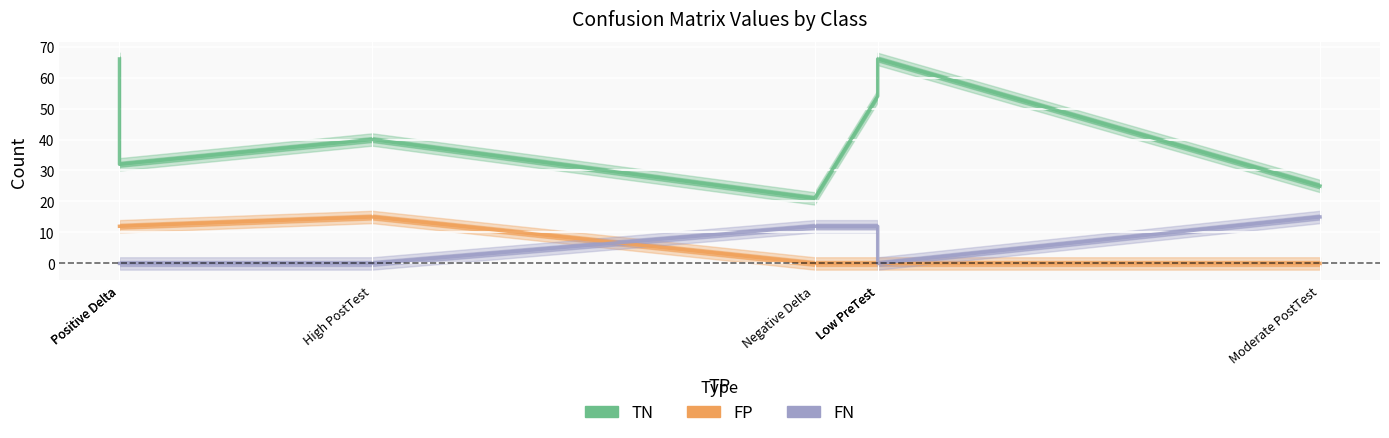

At which label does FP reach its minimum?

Negative Delta